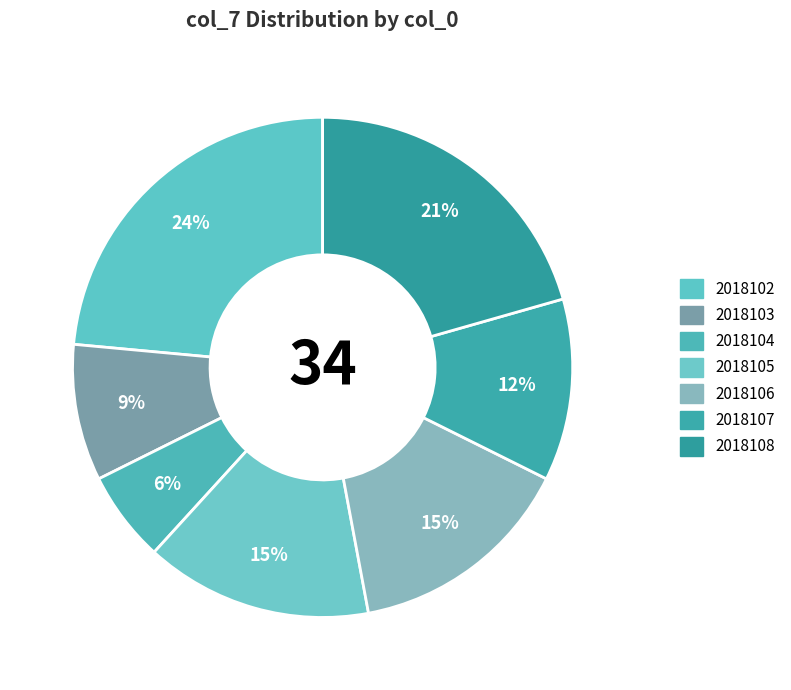

What percentage is NOT represented by 2018106?

85.3%